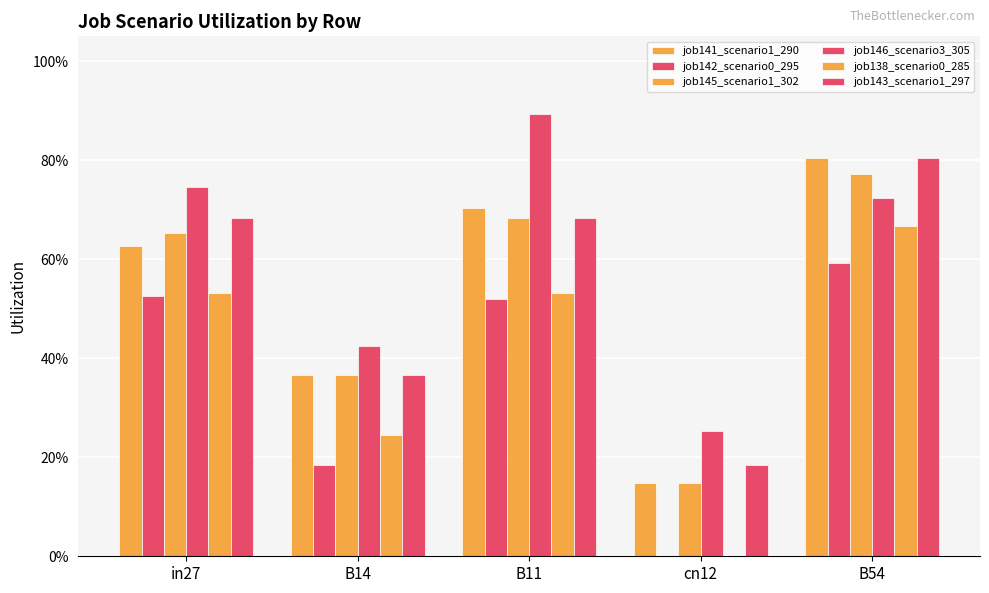

What is the label of the 5th bar from the right?

in27